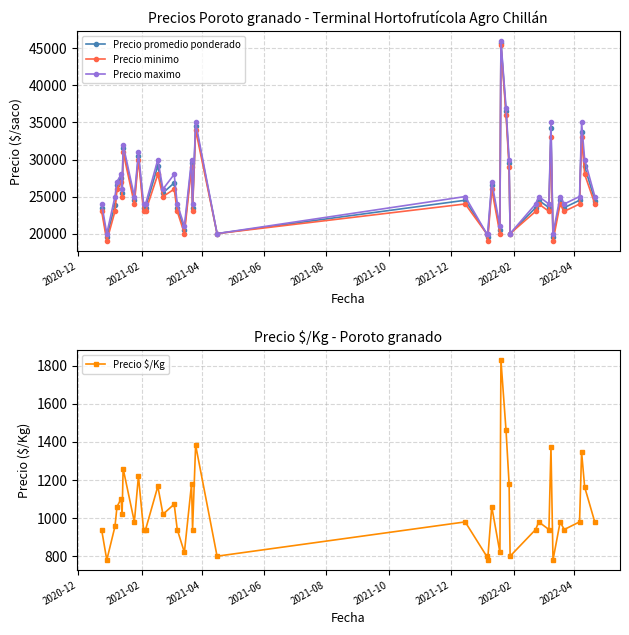

In Precio $/Kg, how many points are higher than both neighbors (excluding endpoints)?

14